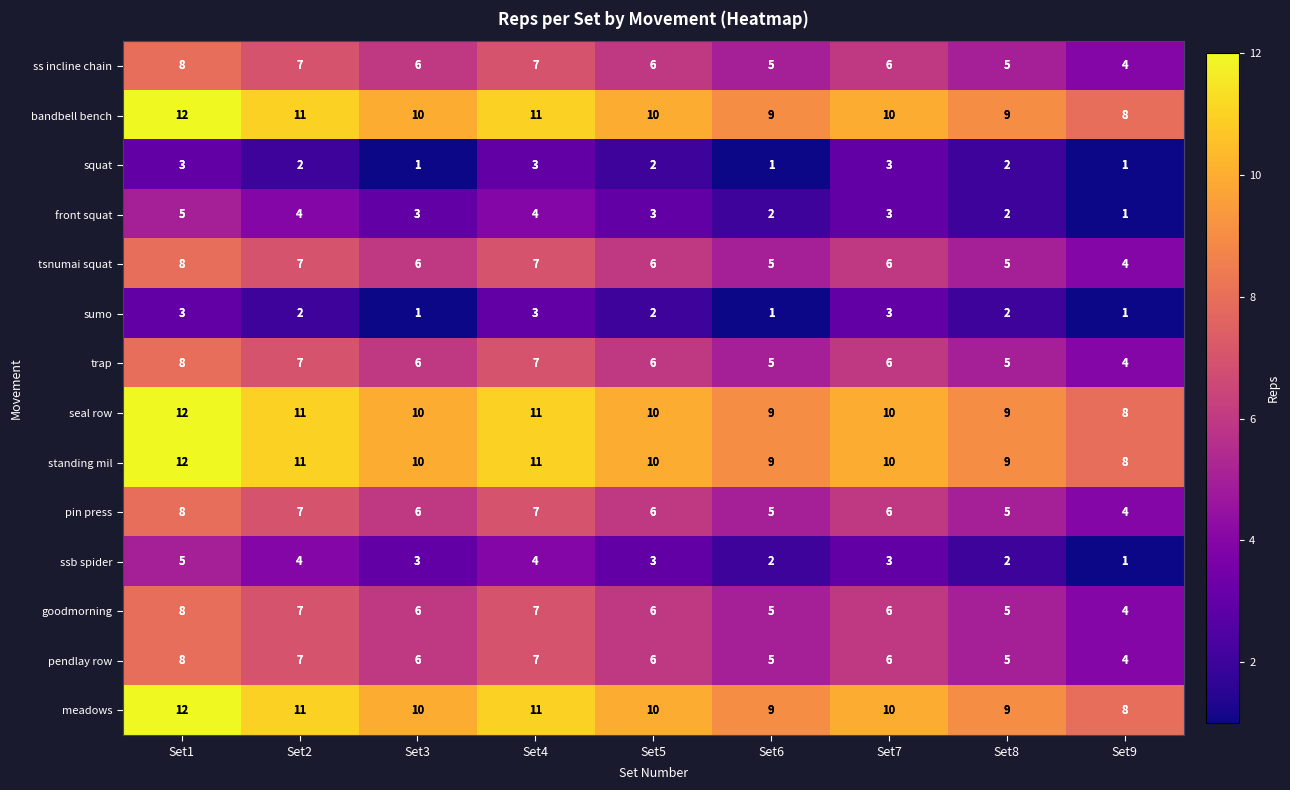

What is the total value across all series at Set9?

60